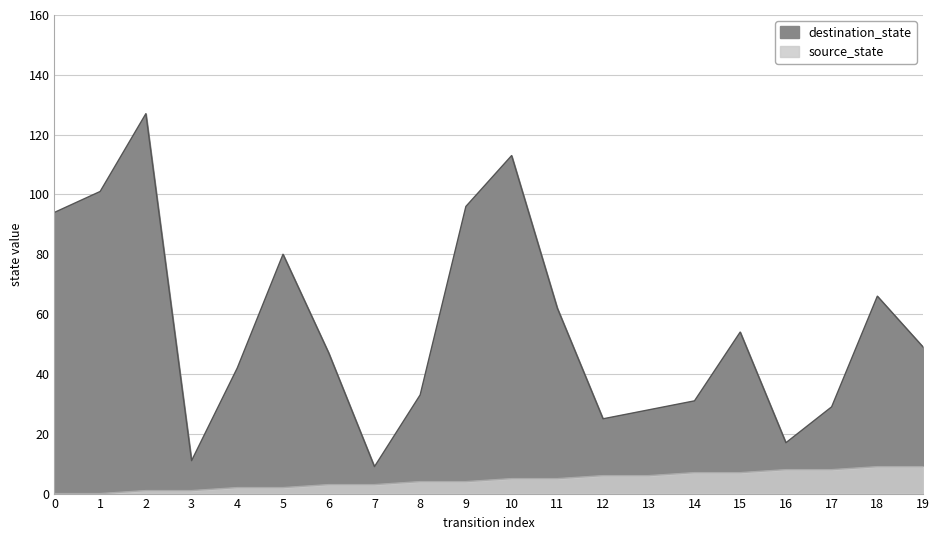

What is the lowest value of the destination_state series?

9